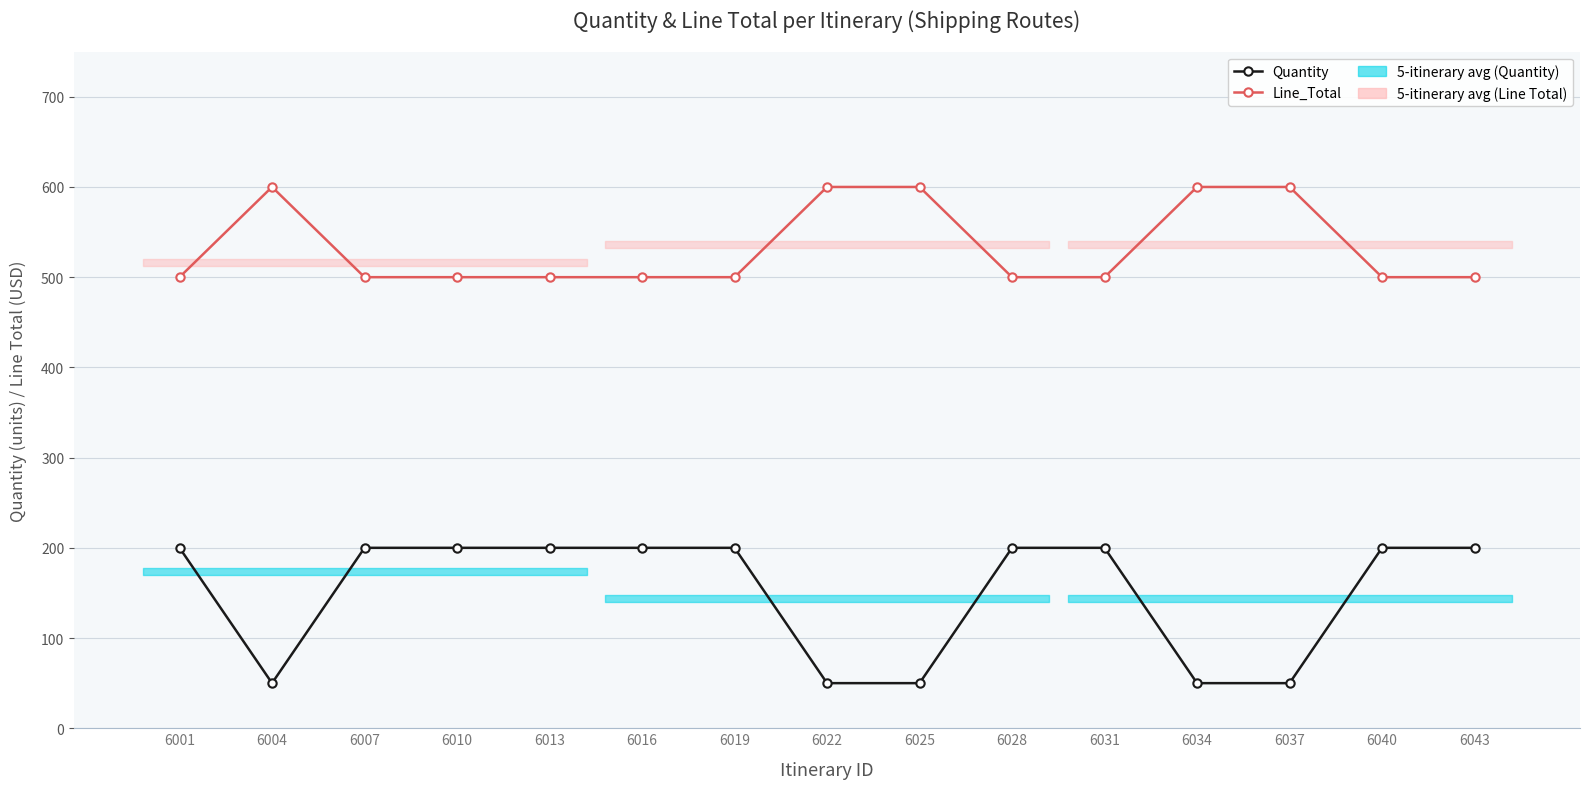

True or false: Quantity and Line_Total cross at least once.

False